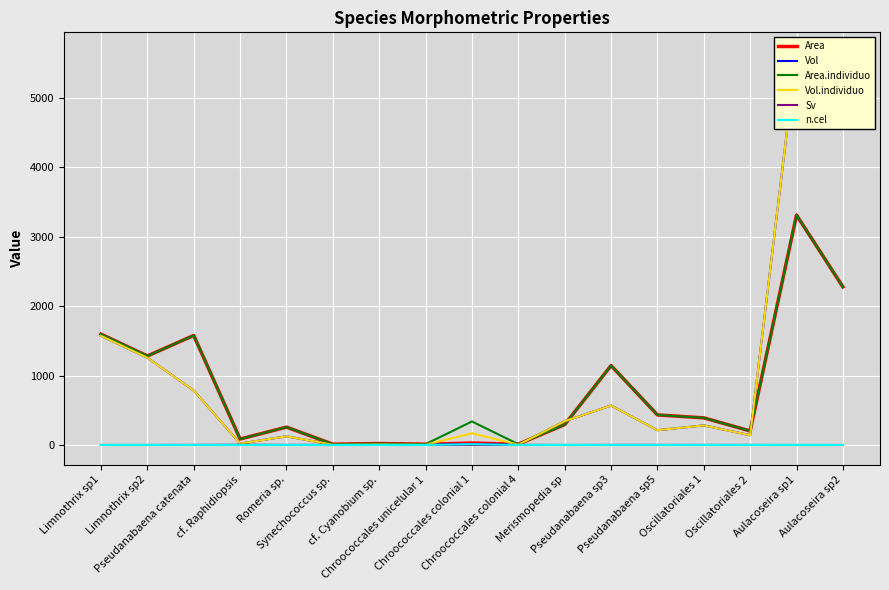

Is it true that n.cel equals 1.5 at Pseudanabaena sp3?

False